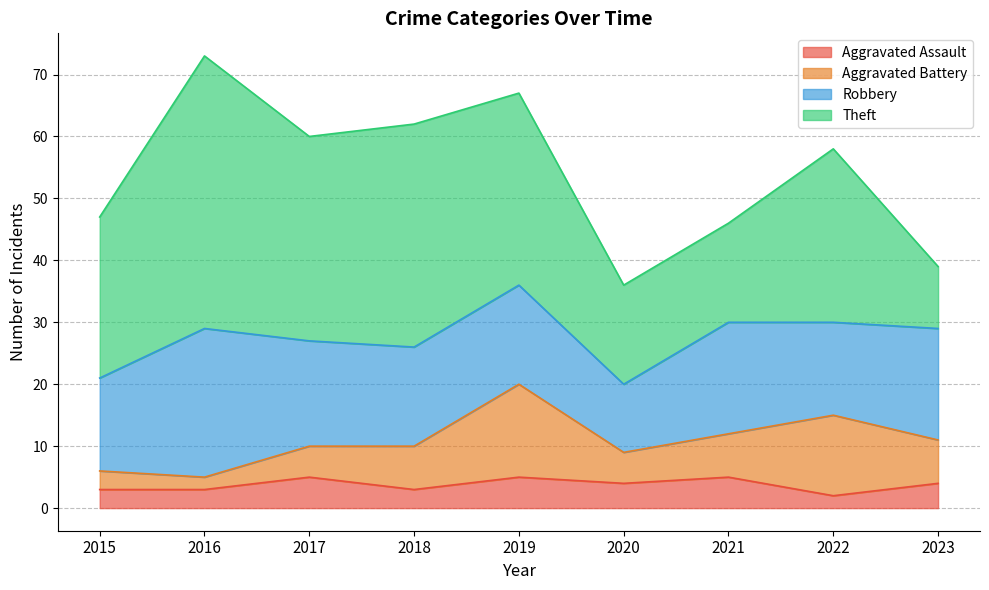

Which series changed the most between 2015 and 2019?

Aggravated Battery